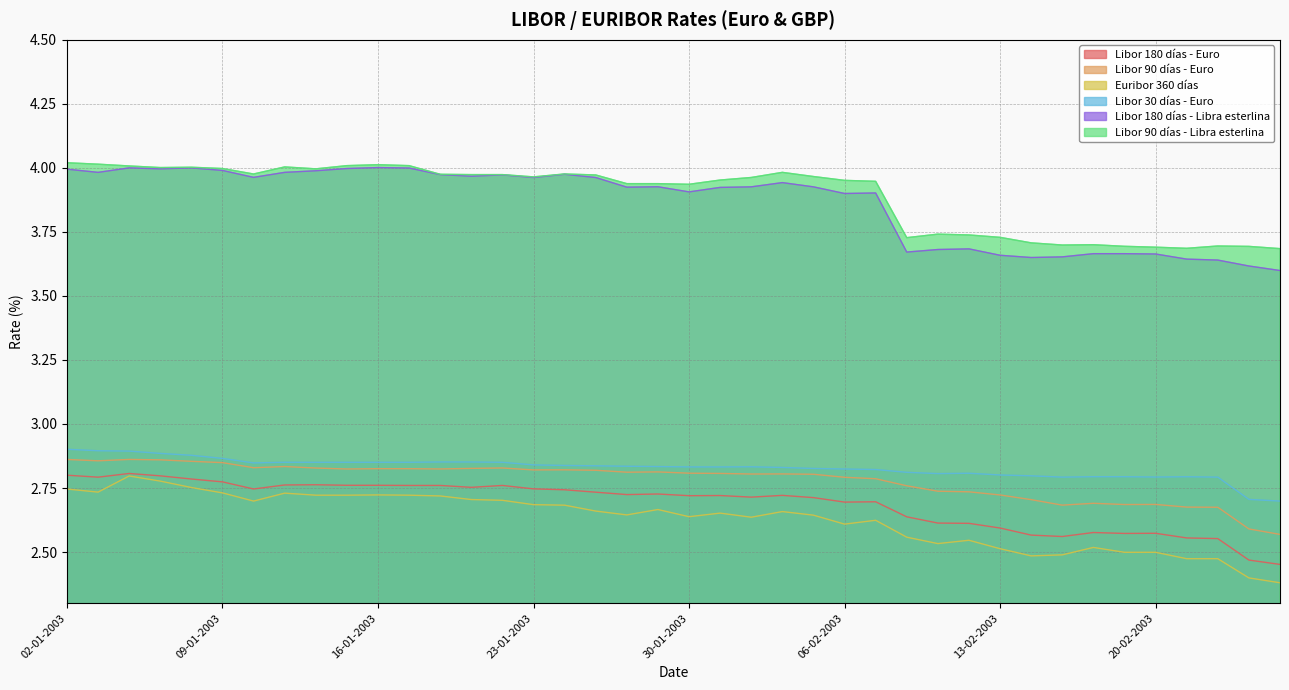

What is the label of the 40th point from the right?

02-01-2003